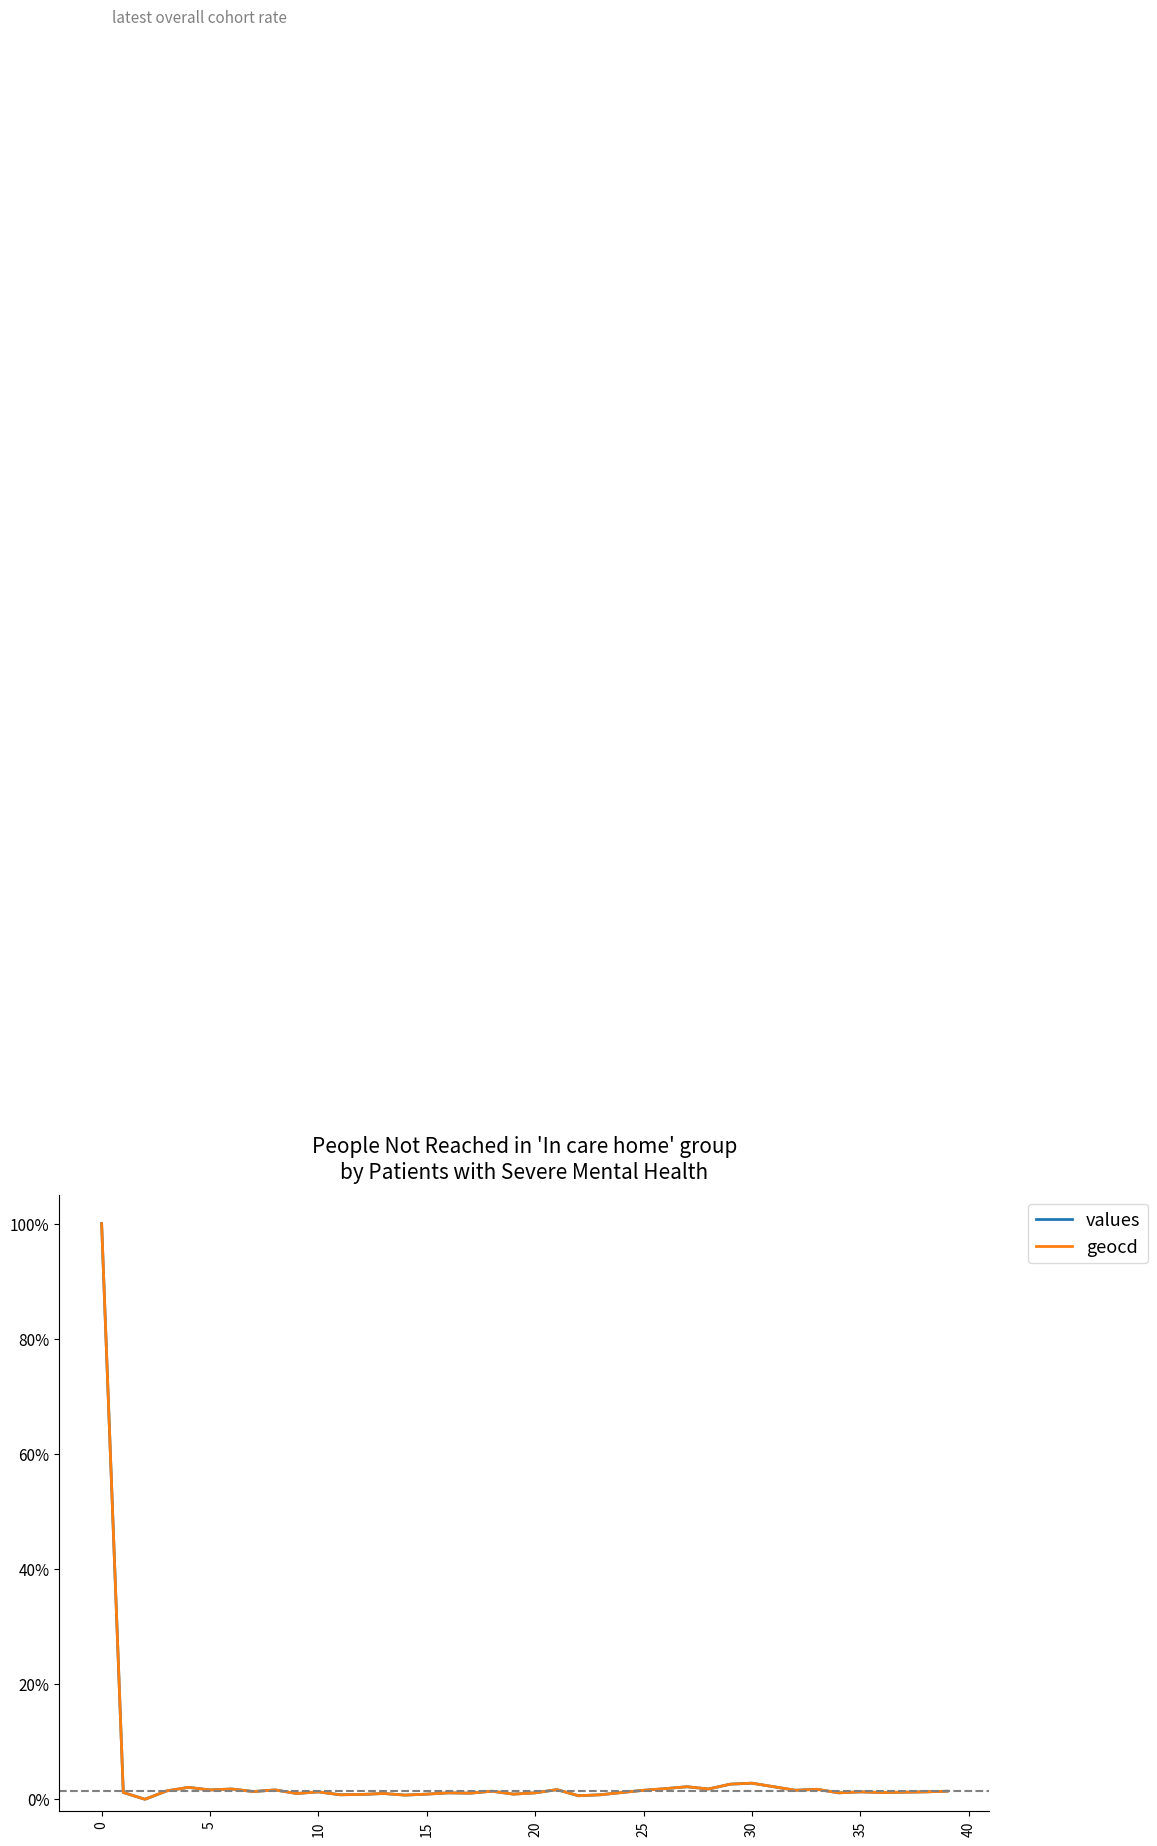

True or false: values and geocd intersect in this chart.

False